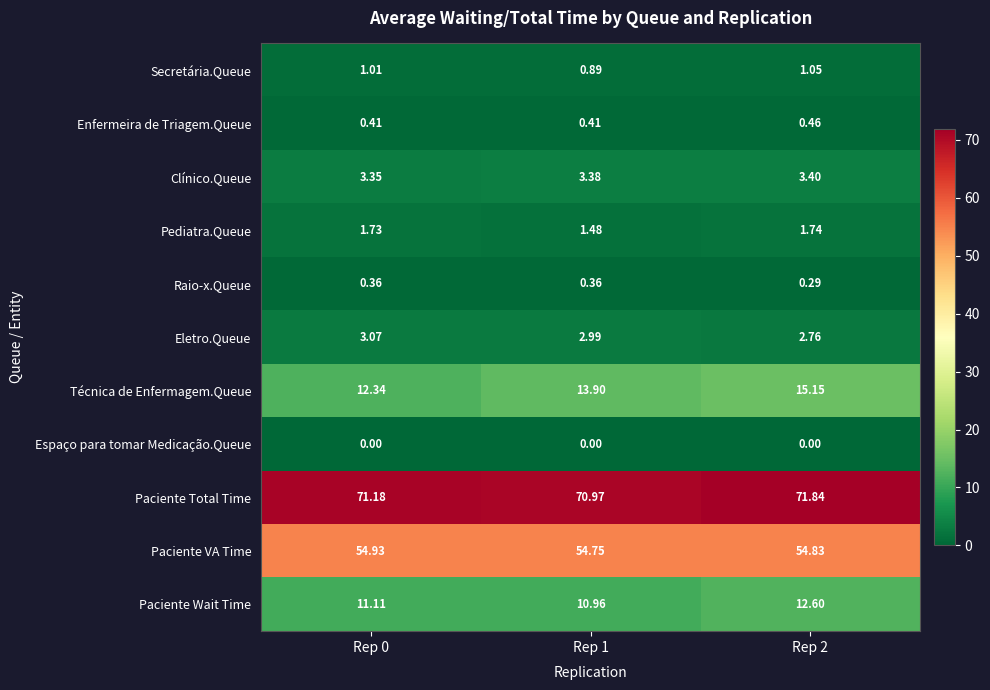

At Rep 0, list the series in order from smallest to largest.

Espaço para tomar Medicação.Queue, Raio-x.Queue, Enfermeira de Triagem.Queue, Secretária.Queue, Pediatra.Queue, Eletro.Queue, Clínico.Queue, Paciente Wait Time, Técnica de Enfermagem.Queue, Paciente VA Time, Paciente Total Time